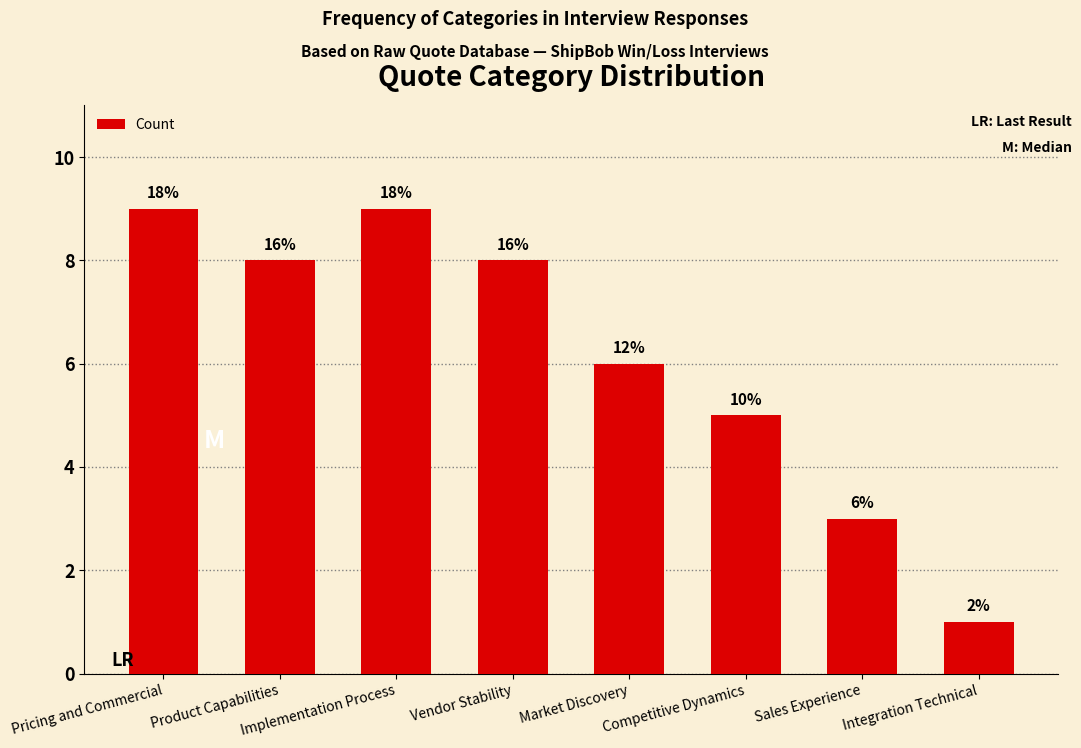

What is the maximum value shown in the chart?

9